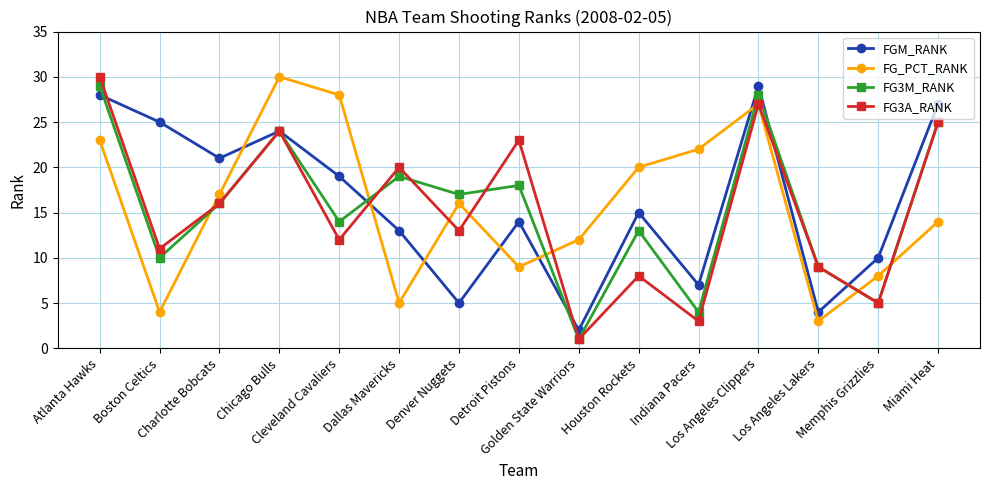

In FG3M_RANK, how many points are lower than both neighbors (excluding endpoints)?

6